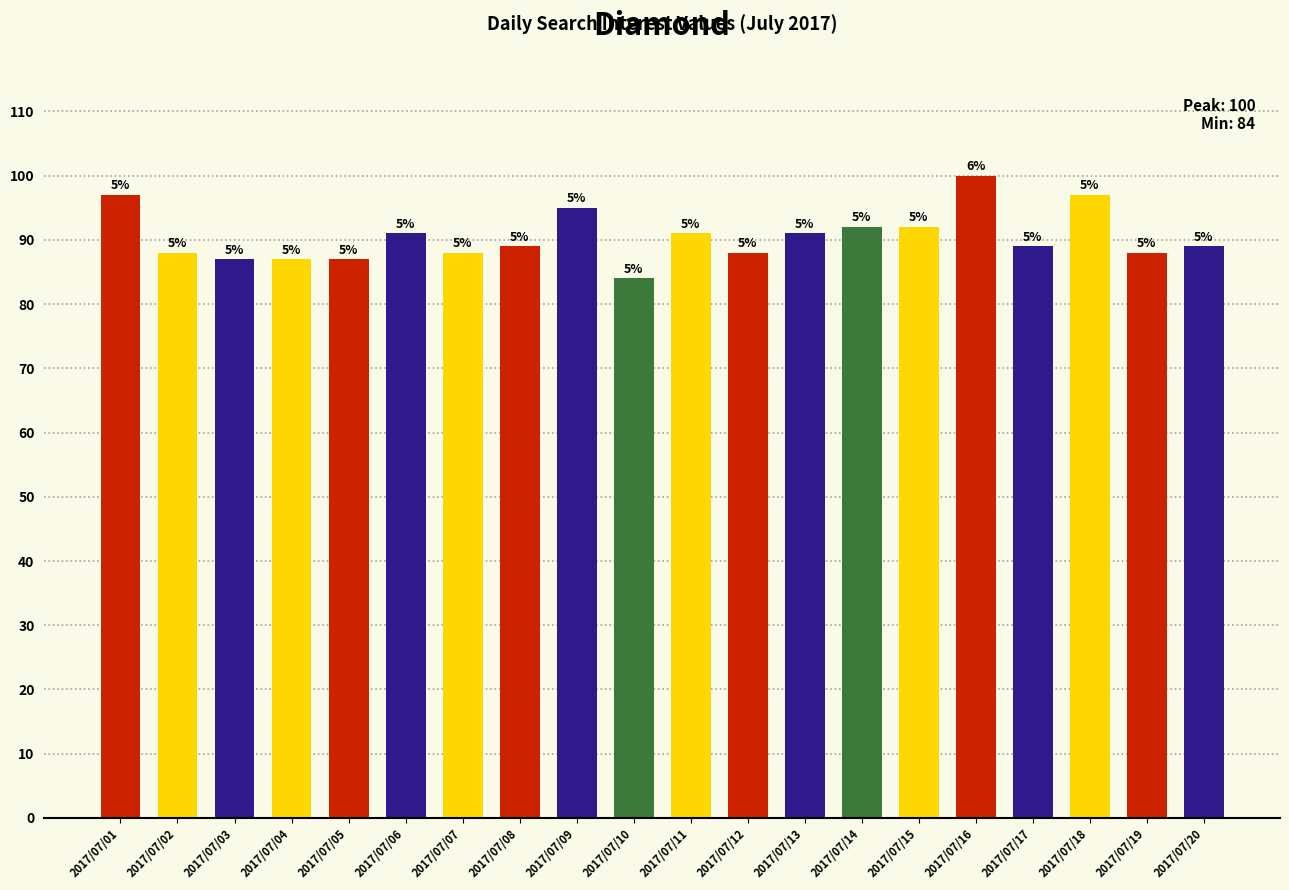

Does the chart contain any negative values?

No